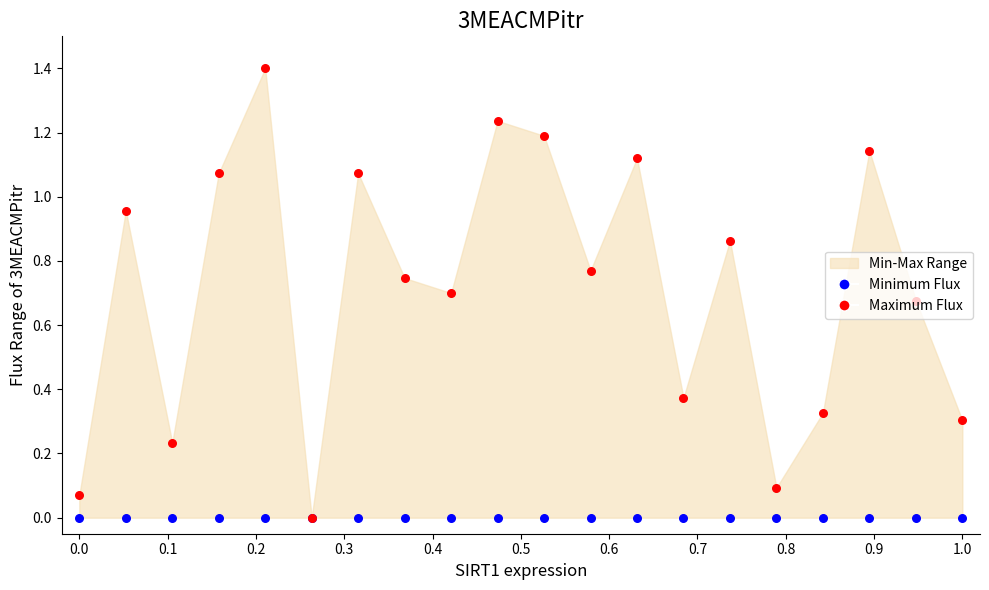

At how many categories does at least one series exceed 0?

19